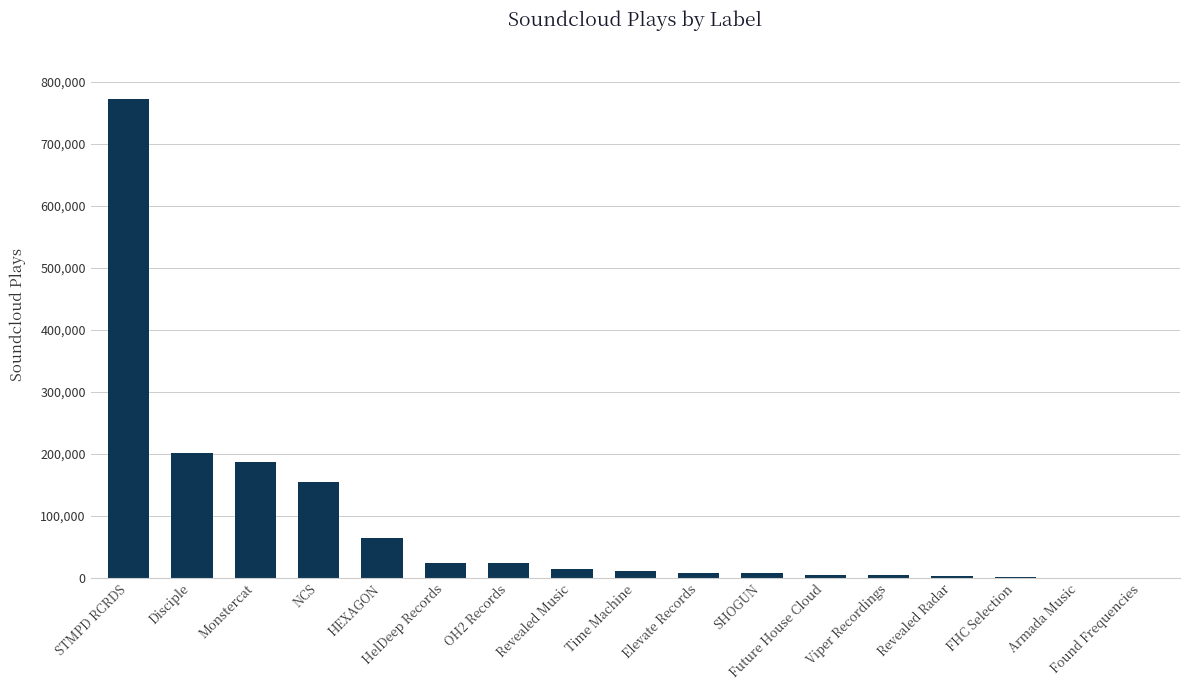

How many series are shown in this chart?

1